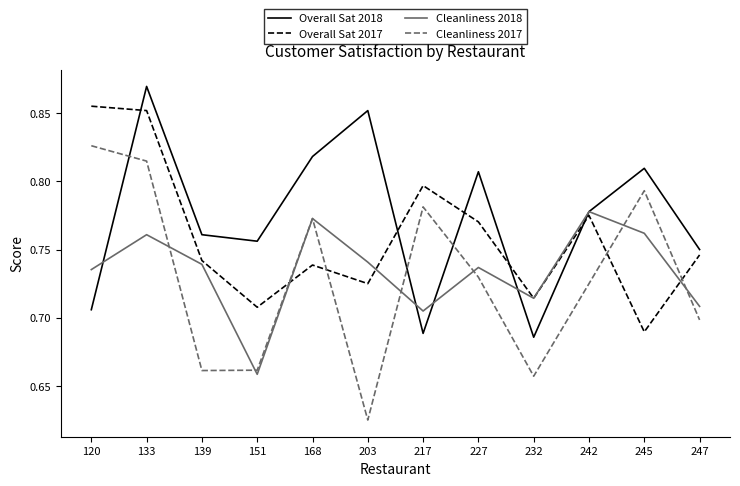

List the series in order of their peak value, lowest first.

Cleanliness 2018, Cleanliness 2017, Overall Sat 2017, Overall Sat 2018